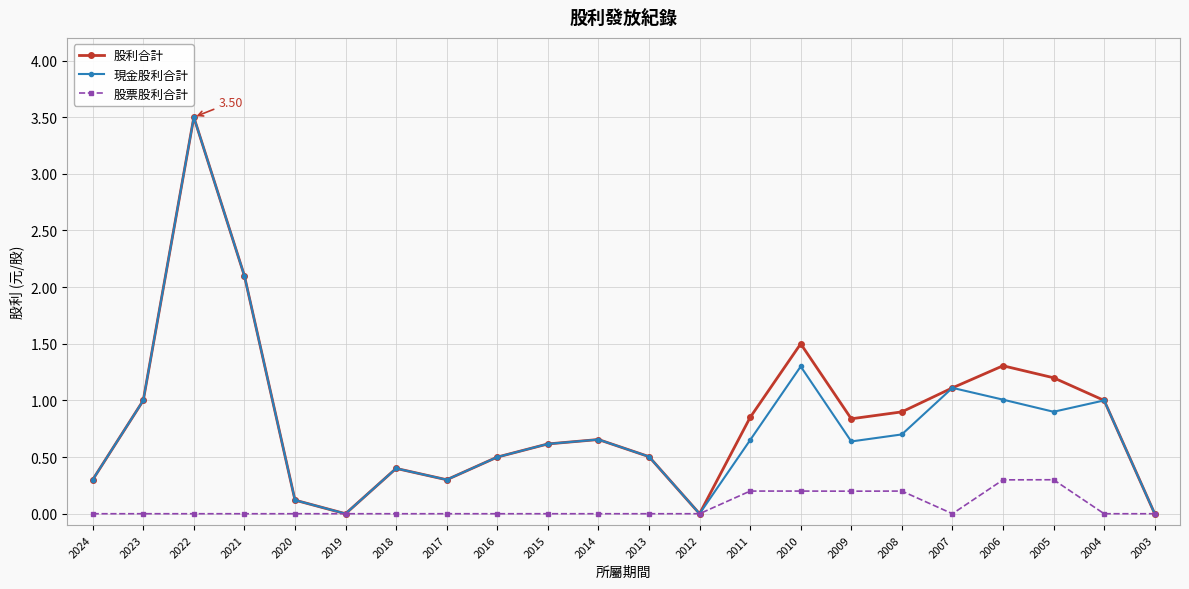

Between 2012 and 2009, which series saw the biggest shift?

股利合計